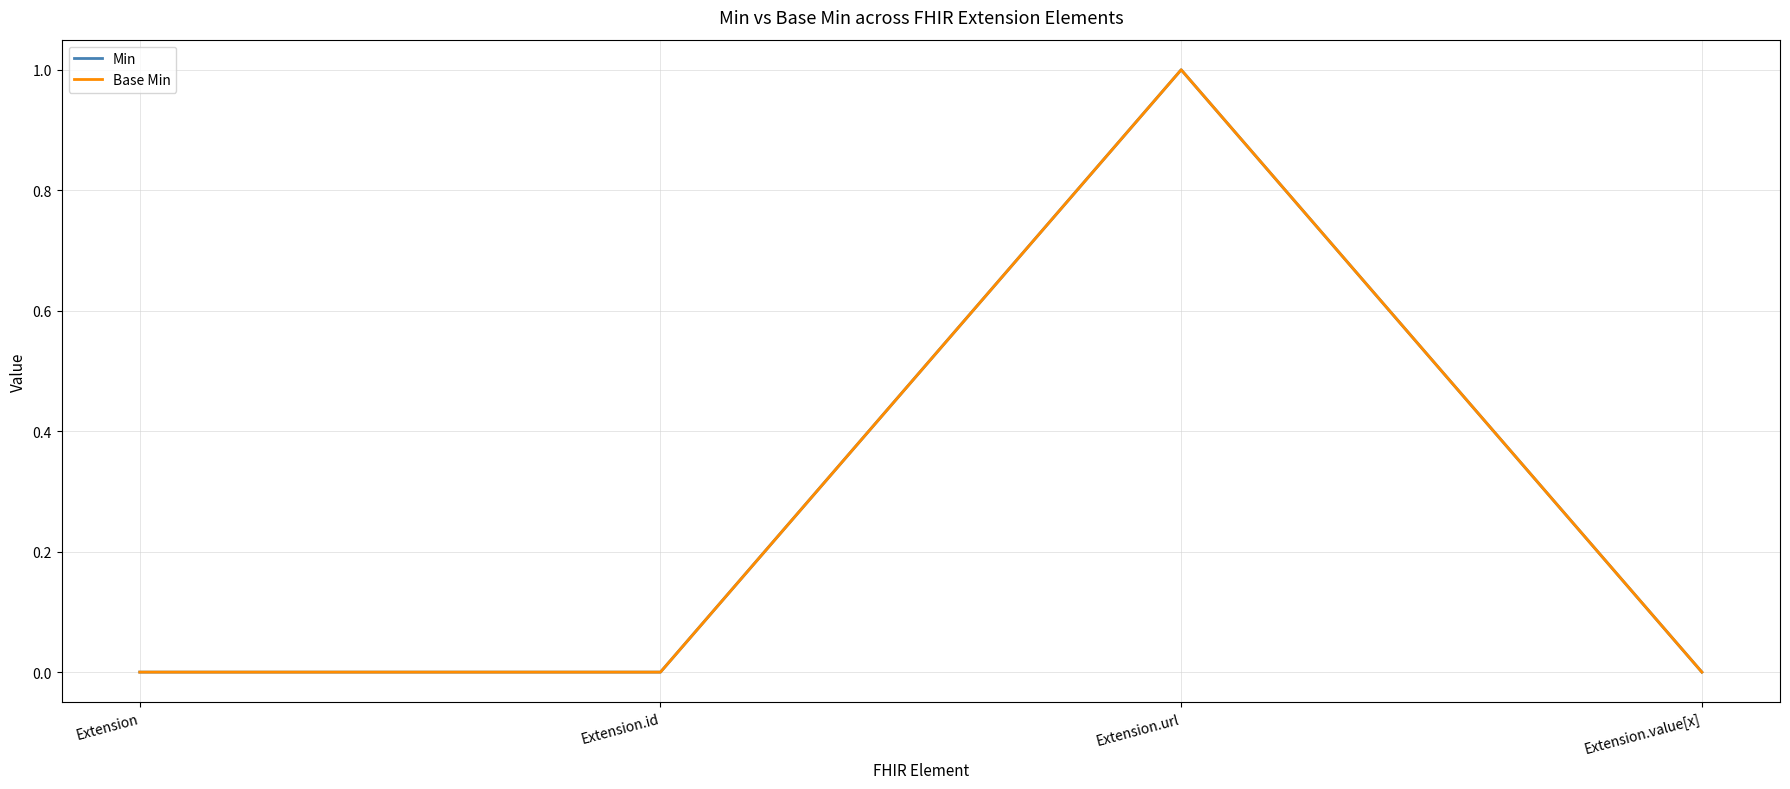

Does the chart have visible grid lines?

Yes